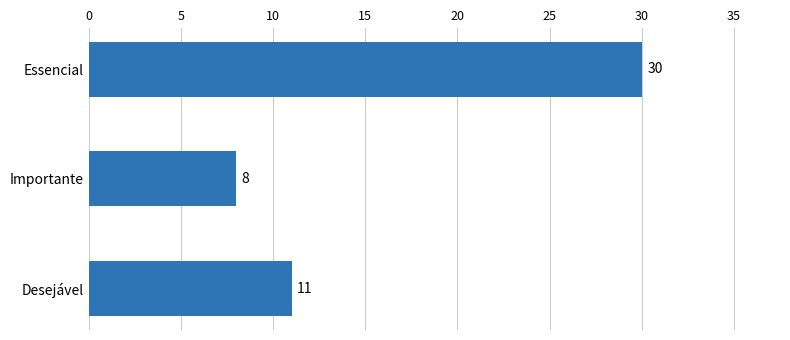

What is the sum of all values?

49